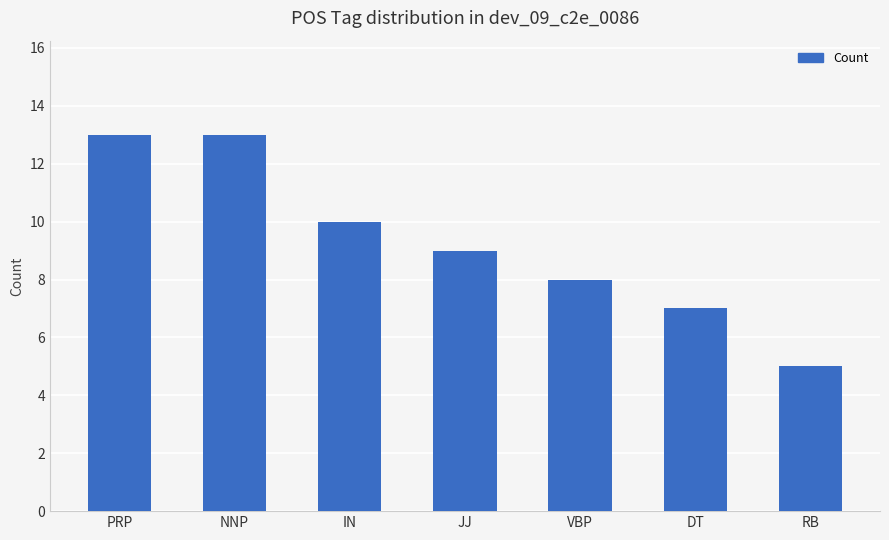

The chart shows a value of 12 at DT. True or false?

False